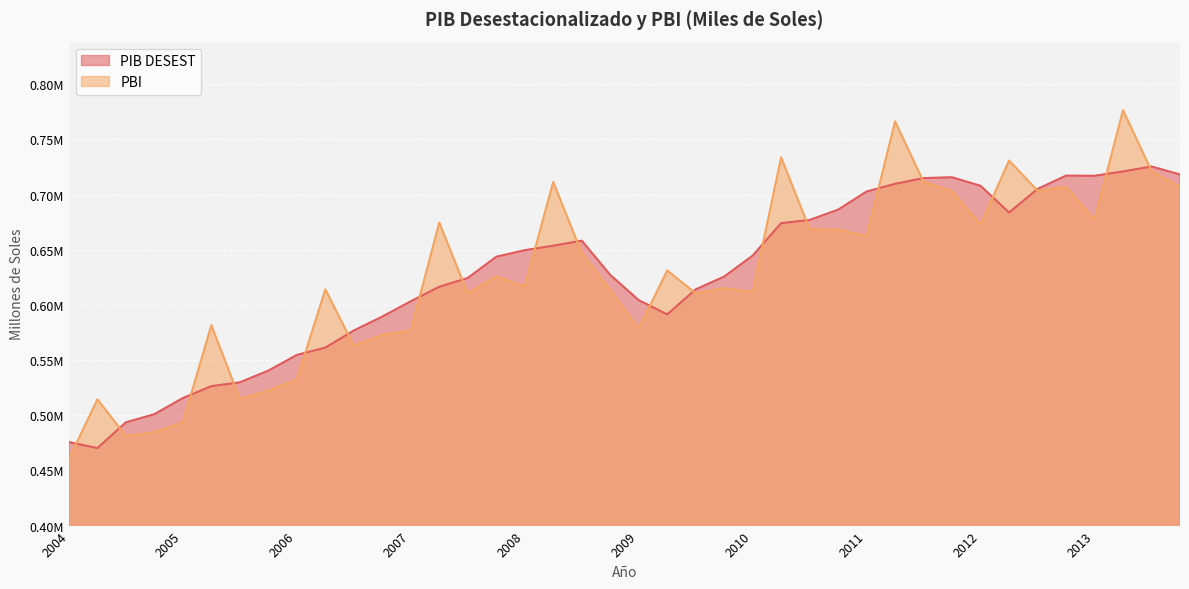

Is it true that PIB DESEST equals 616472.2 at 2007-II?

True